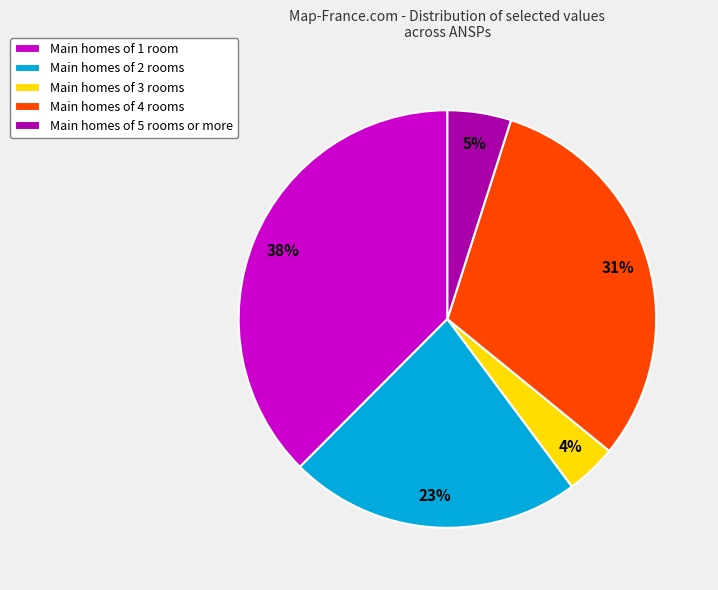

Does any single category account for the majority?

No